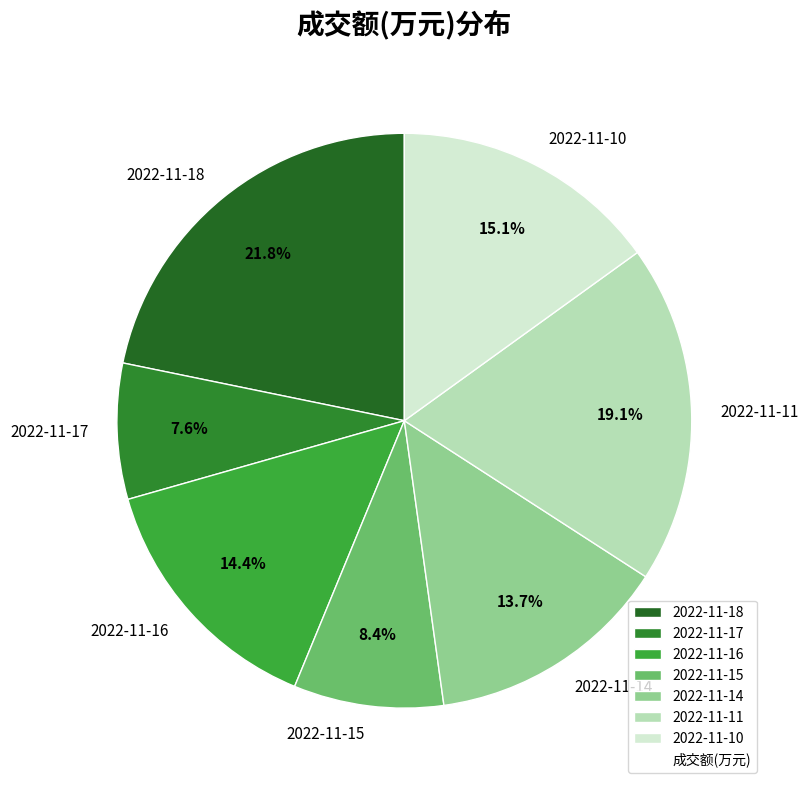

What percentage is the 2022-11-11 slice, to the nearest percent?

19%